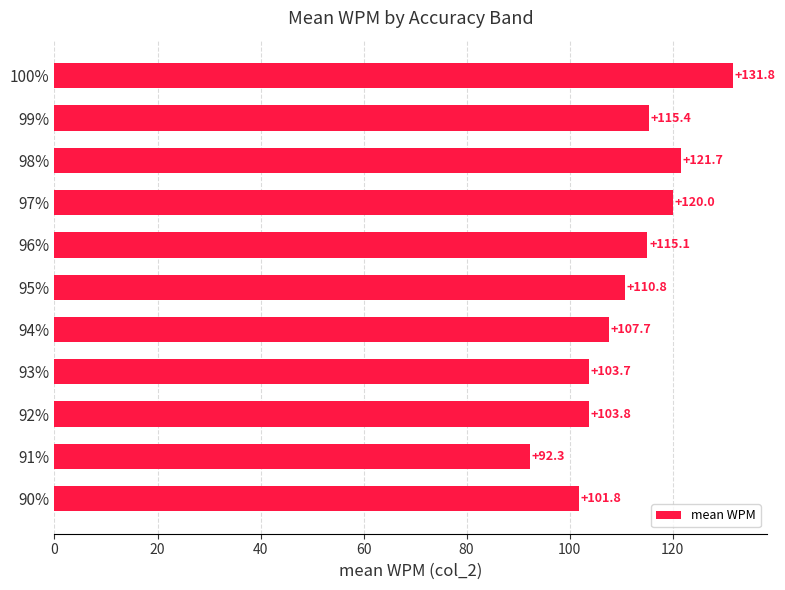

Which has a higher value, 93% or 98%?

98%